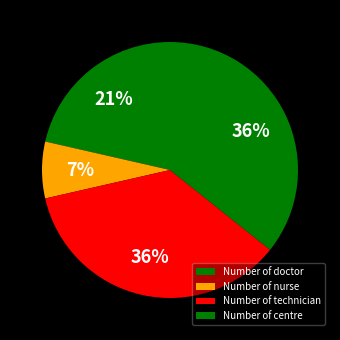

Does any single category account for the majority?

No